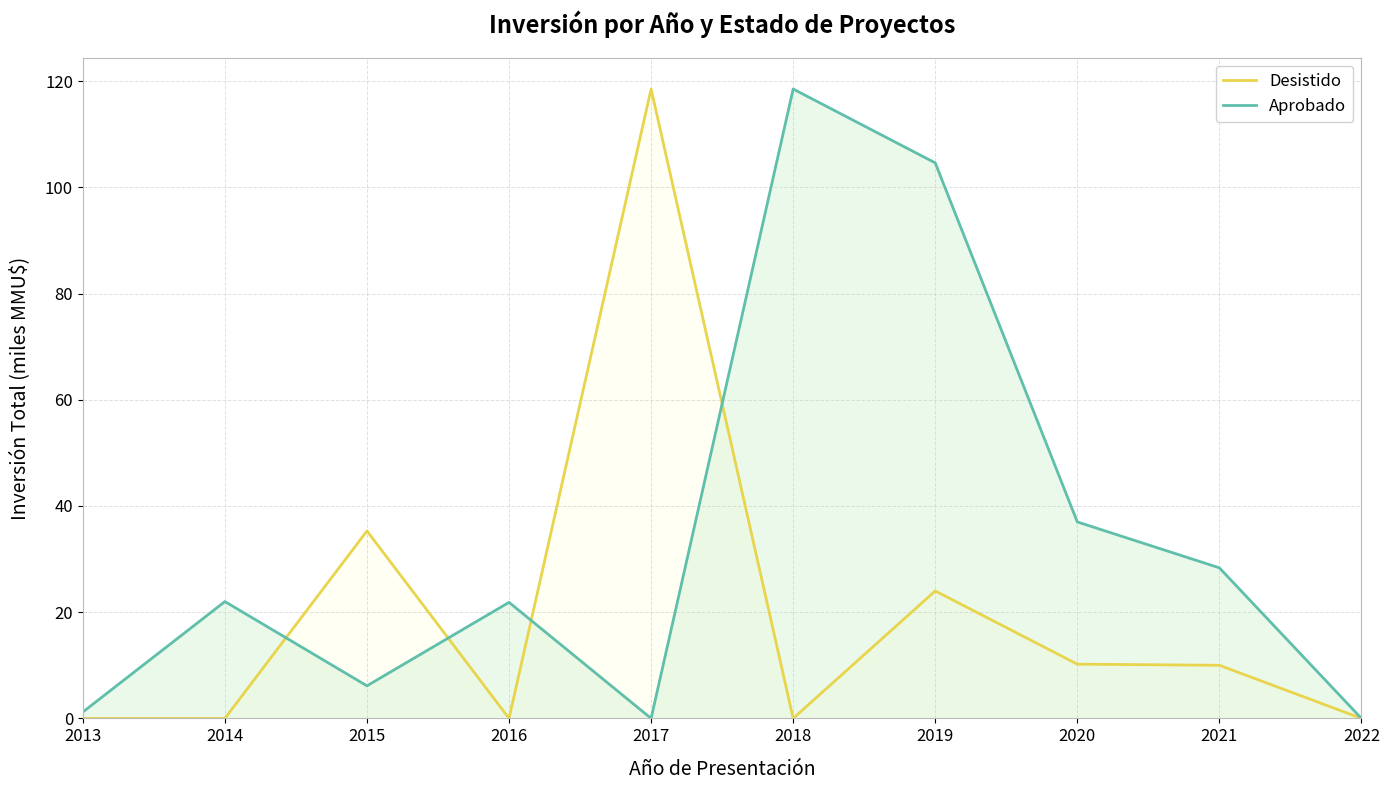

Which series has the largest total across all categories?

Aprobado